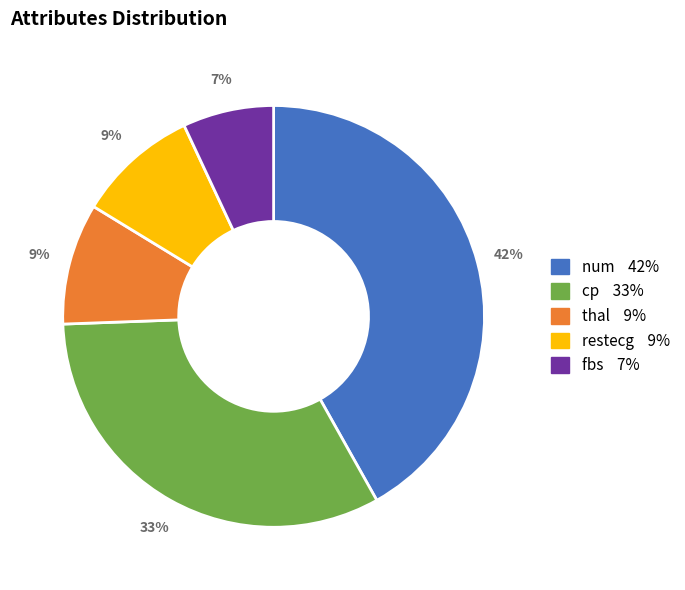

Which slice is the smallest?

fbs